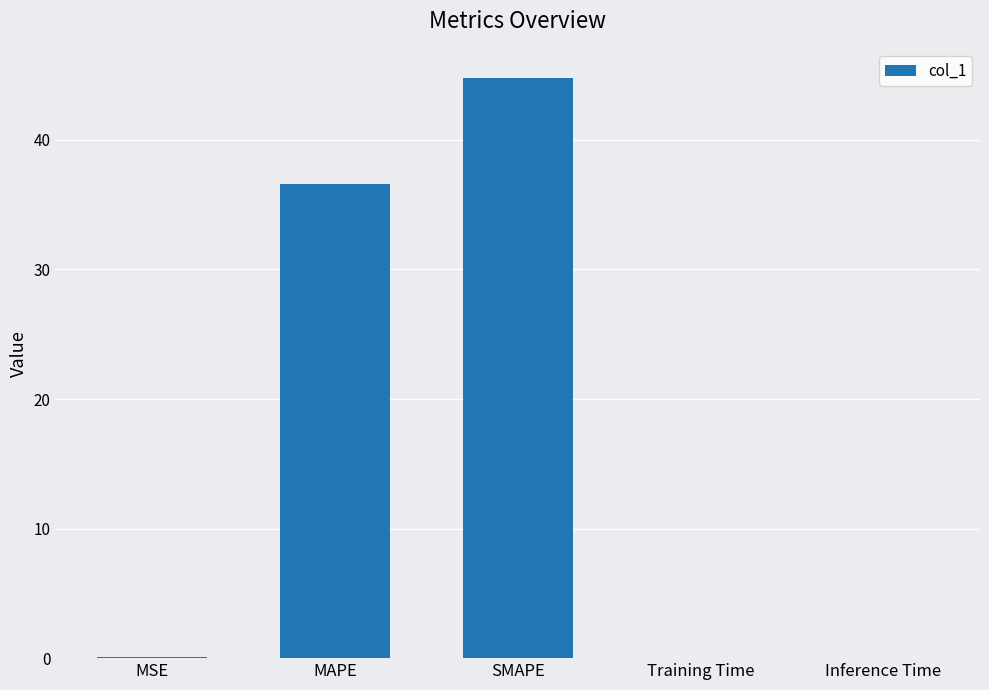

How many series are shown in this chart?

1